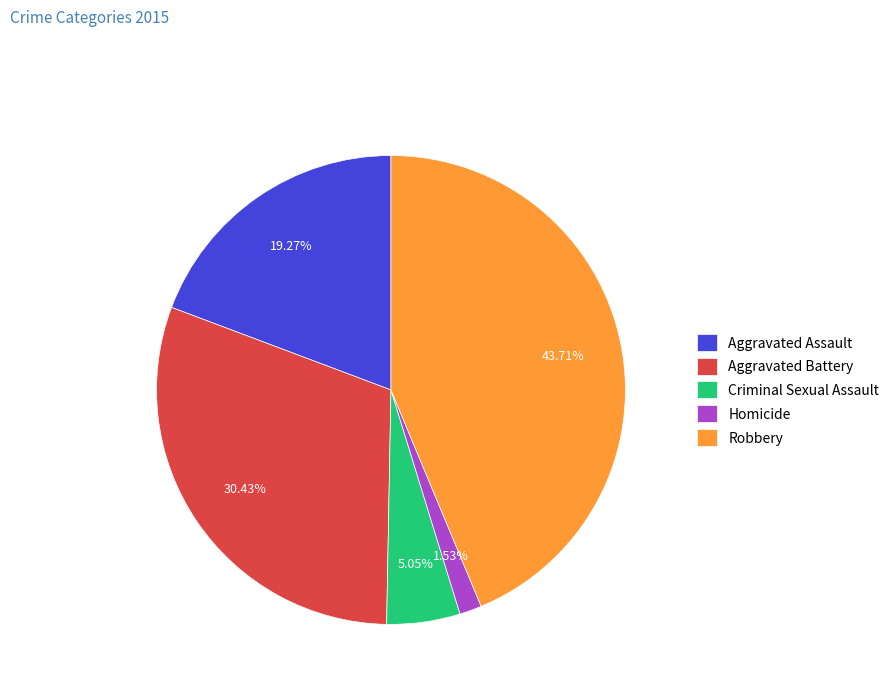

To the nearest percent, what is the combined percentage of Aggravated Battery and Robbery?

74%